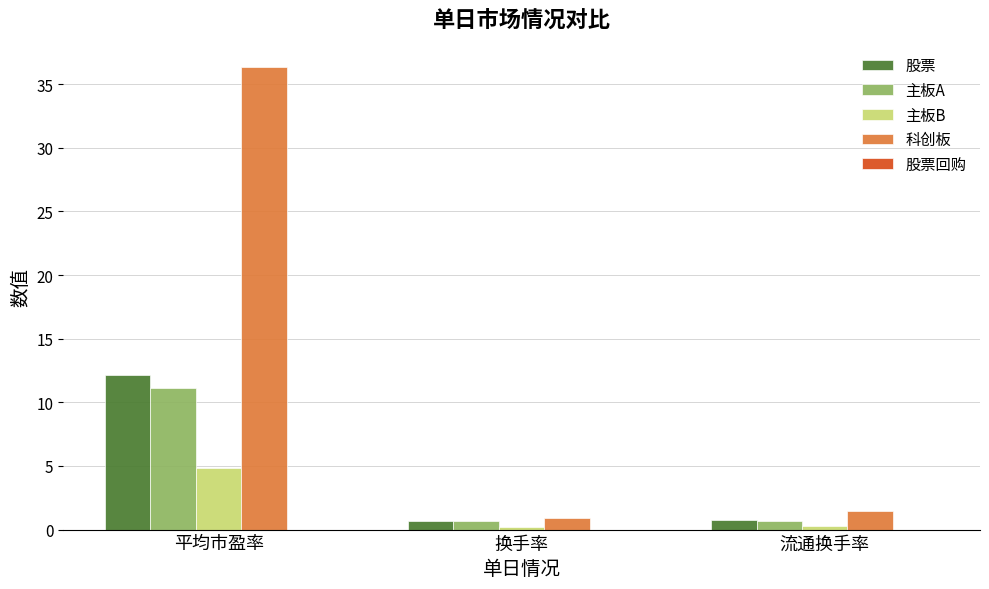

What is the minimum value for 主板A?

0.6